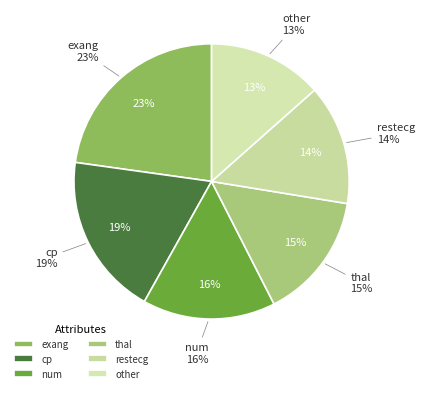

The thal slice represents 15% of the pie. True or false?

True